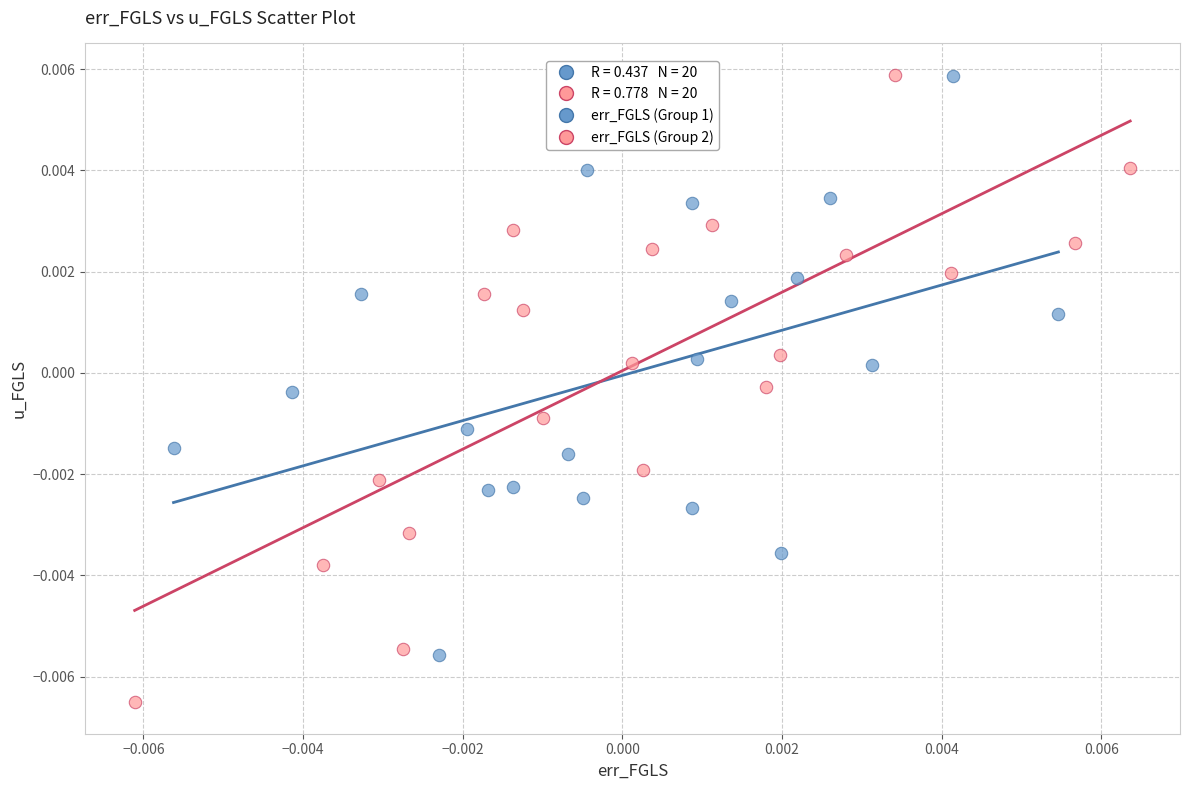

Which series has the widest spread of Y values?

err_FGLS (Group 2)